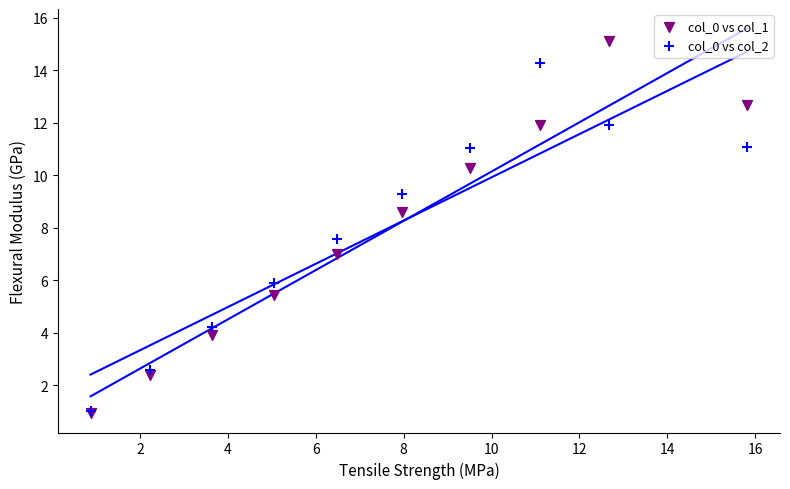

Across all series, what Y value is closest to 8?

7.6